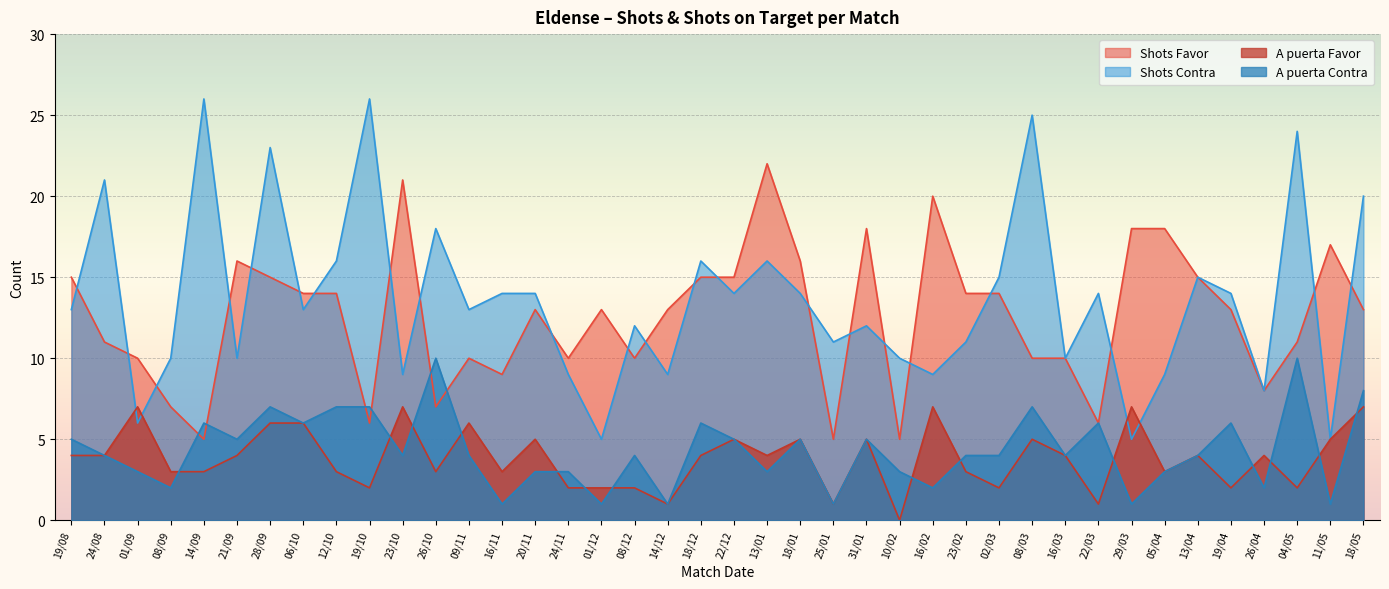

What position from the left is 23/10?

11